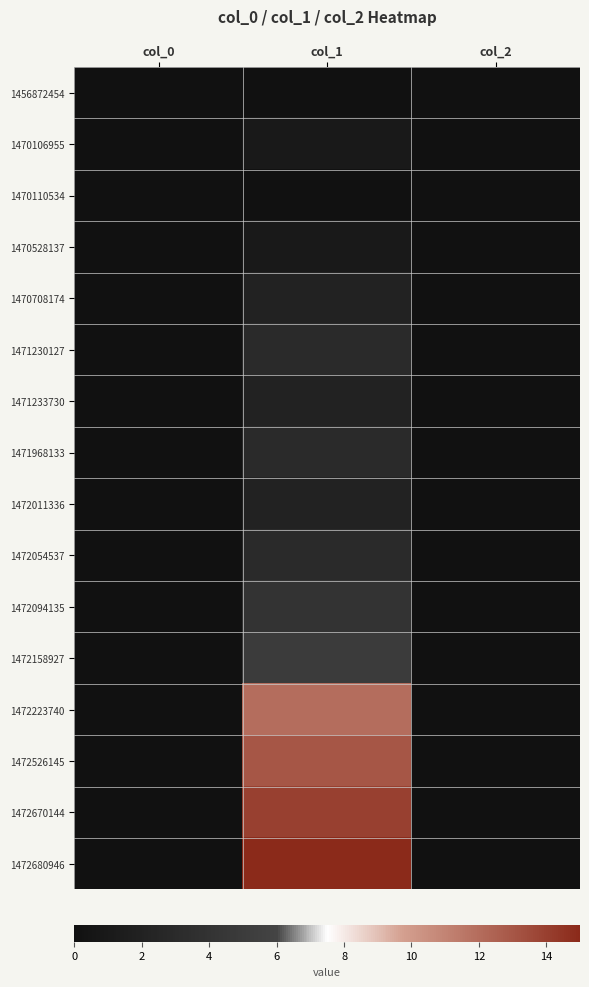

Reading right to left, transcribe all the data shown in this chart.

1456872454: col_2=0	col_1=0	col_0=0
1470106955: col_2=0	col_1=1	col_0=0
1470110534: col_2=0	col_1=0	col_0=0
1470528137: col_2=0	col_1=1	col_0=0
1470708174: col_2=0	col_1=2	col_0=0
1471230127: col_2=0	col_1=3	col_0=0
1471233730: col_2=0	col_1=2	col_0=0
1471968133: col_2=0	col_1=3	col_0=0
1472011336: col_2=0	col_1=2	col_0=0
1472054537: col_2=0	col_1=3	col_0=0
1472094135: col_2=0	col_1=4	col_0=0
1472158927: col_2=0	col_1=5	col_0=0
1472223740: col_2=0	col_1=12	col_0=0
1472526145: col_2=0	col_1=13	col_0=0
1472670144: col_2=0	col_1=14	col_0=0
1472680946: col_2=0	col_1=15	col_0=0